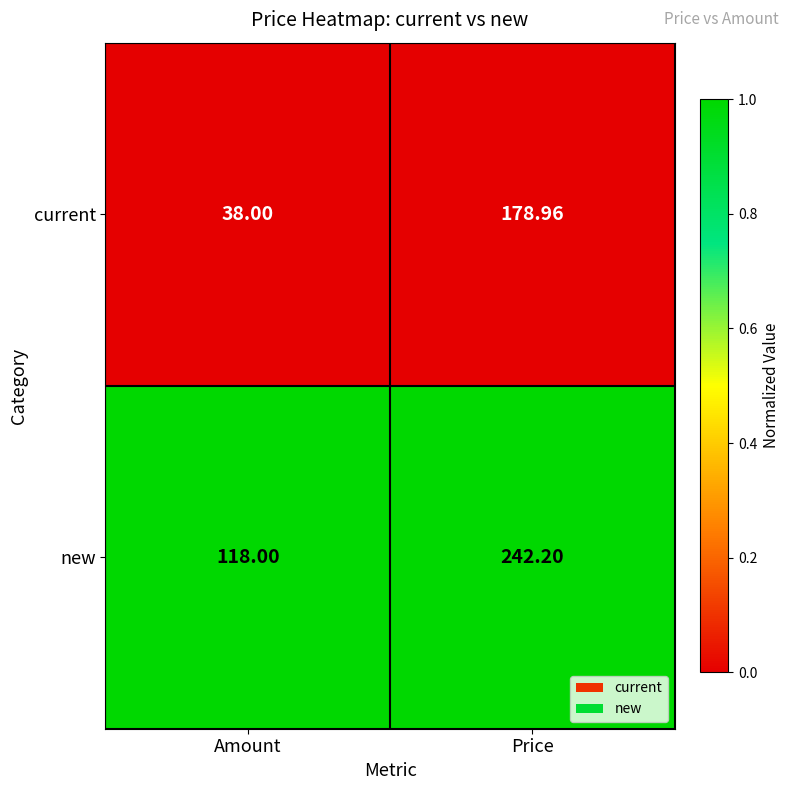

Where is new nearest to the value 180?

Amount